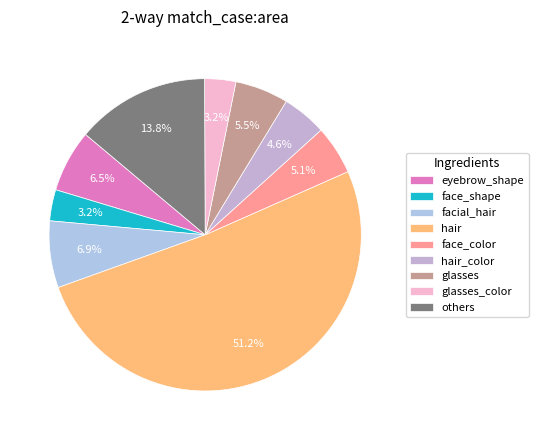

How many slices are in this pie chart?

9